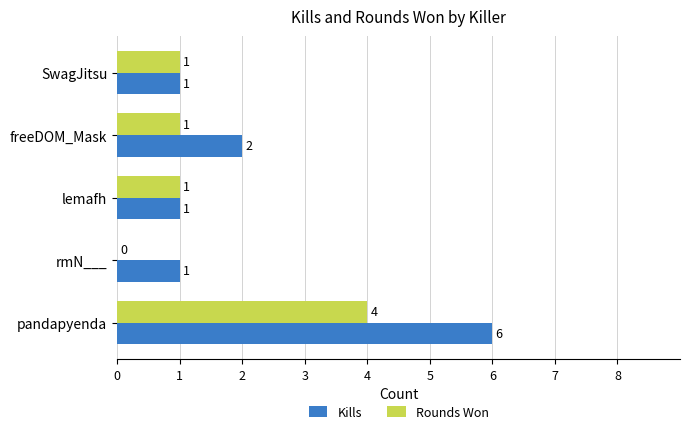

The Rounds Won series shows 4 at pandapyenda. True or false?

True